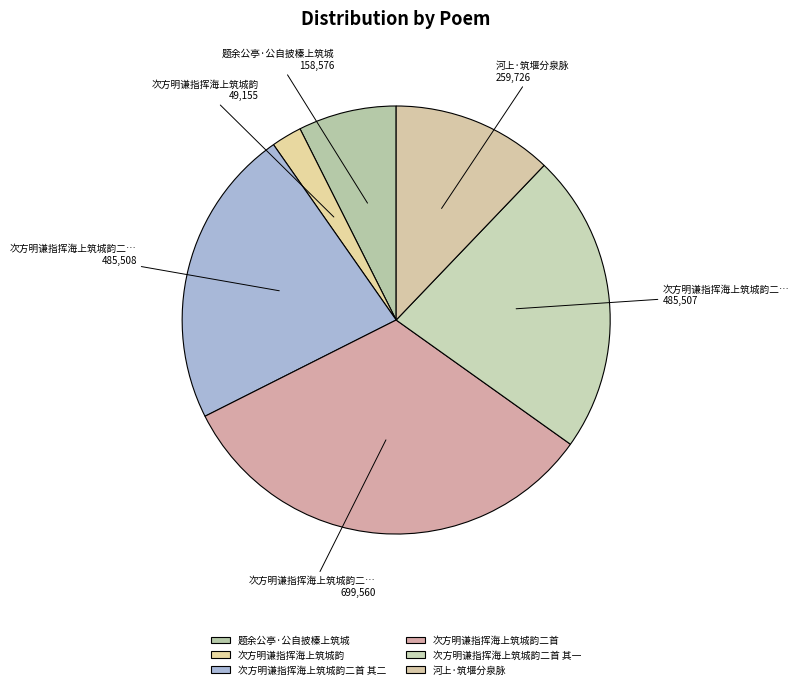

To the nearest percent, what is the average slice percentage?

17%